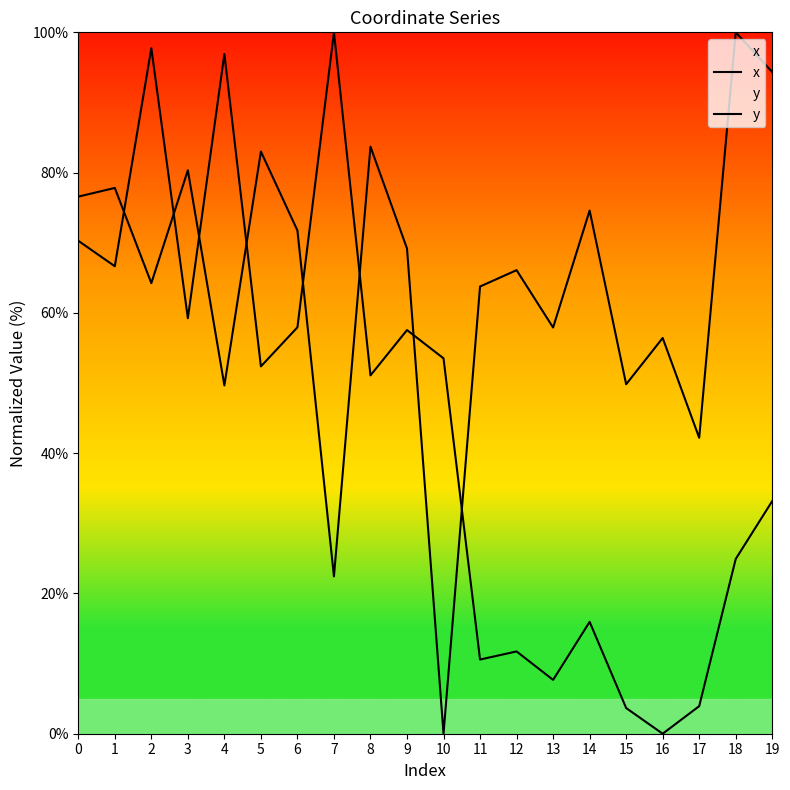

Which series has the largest range (max minus min)?

x